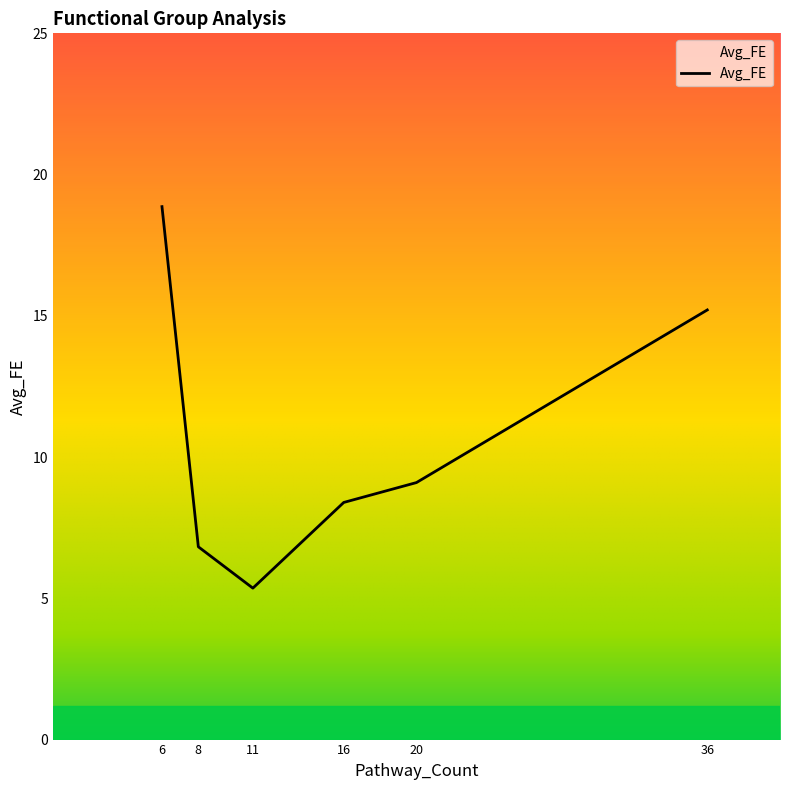

Count the number of categories in the chart.

6